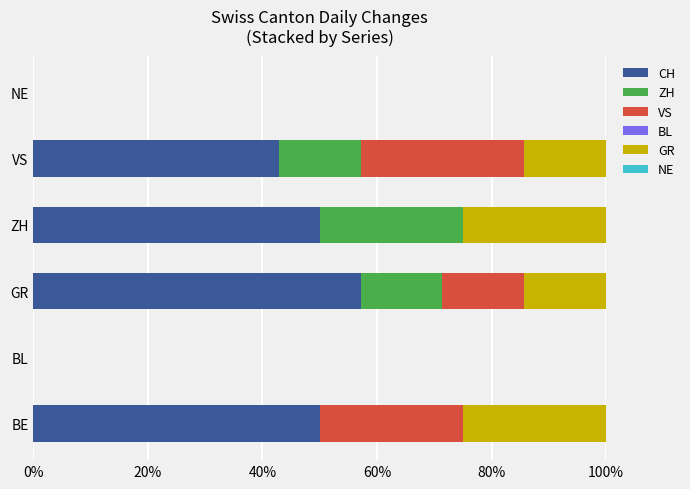

The value of CH at NE is -36.8. True or false?

False